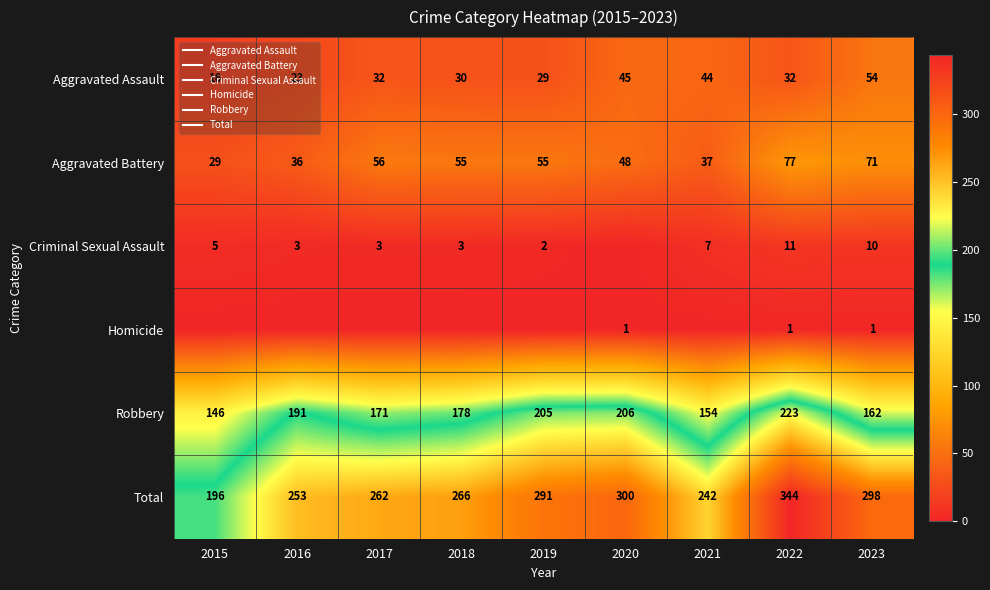

At which category is the sum across all series the highest?

2022